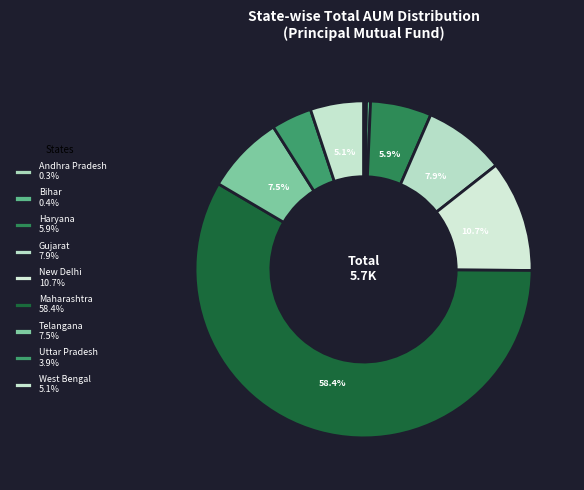

Rank the categories by value from lowest to highest.

Andhra Pradesh, Bihar, Uttar Pradesh, West Bengal, Haryana, Telangana, Gujarat, New Delhi, Maharashtra